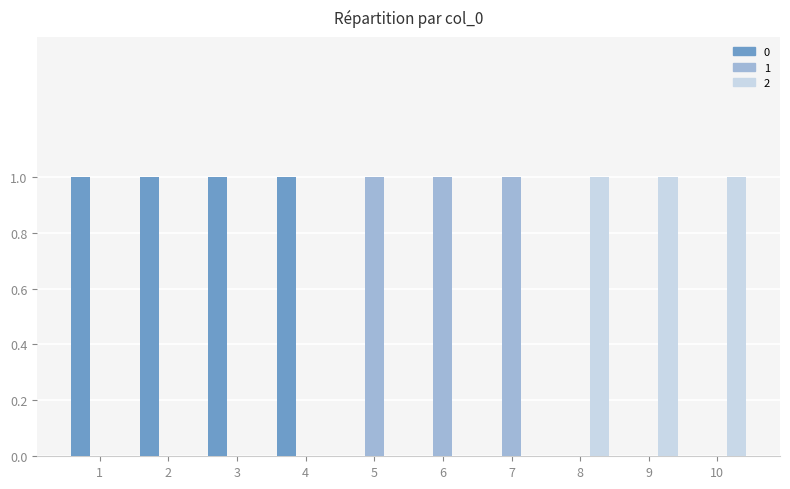

Are the bars grouped side by side (vs. stacked)?

Yes